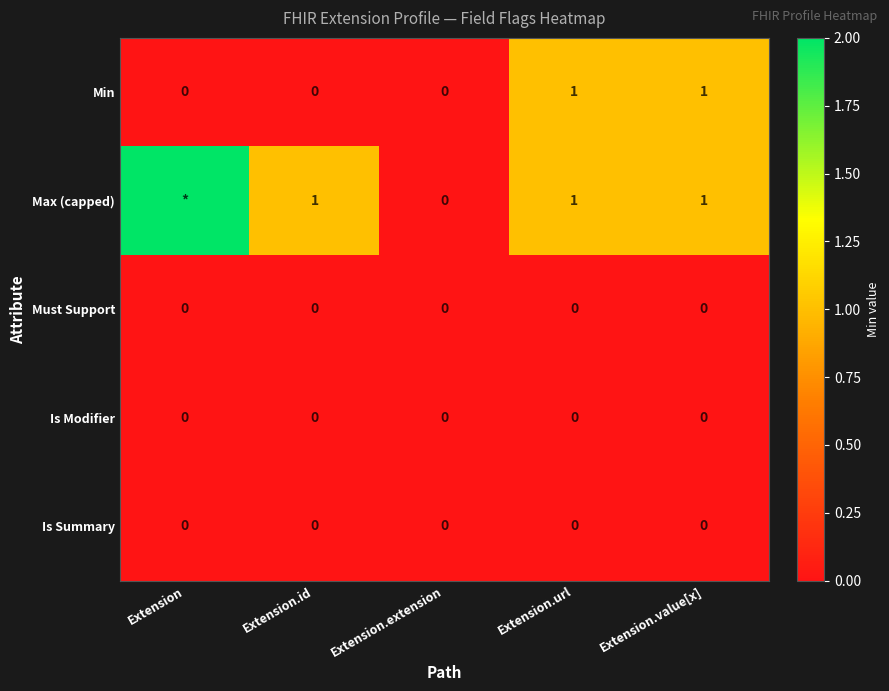

Which series changed the most between Extension.id and Extension.value[x]?

Min